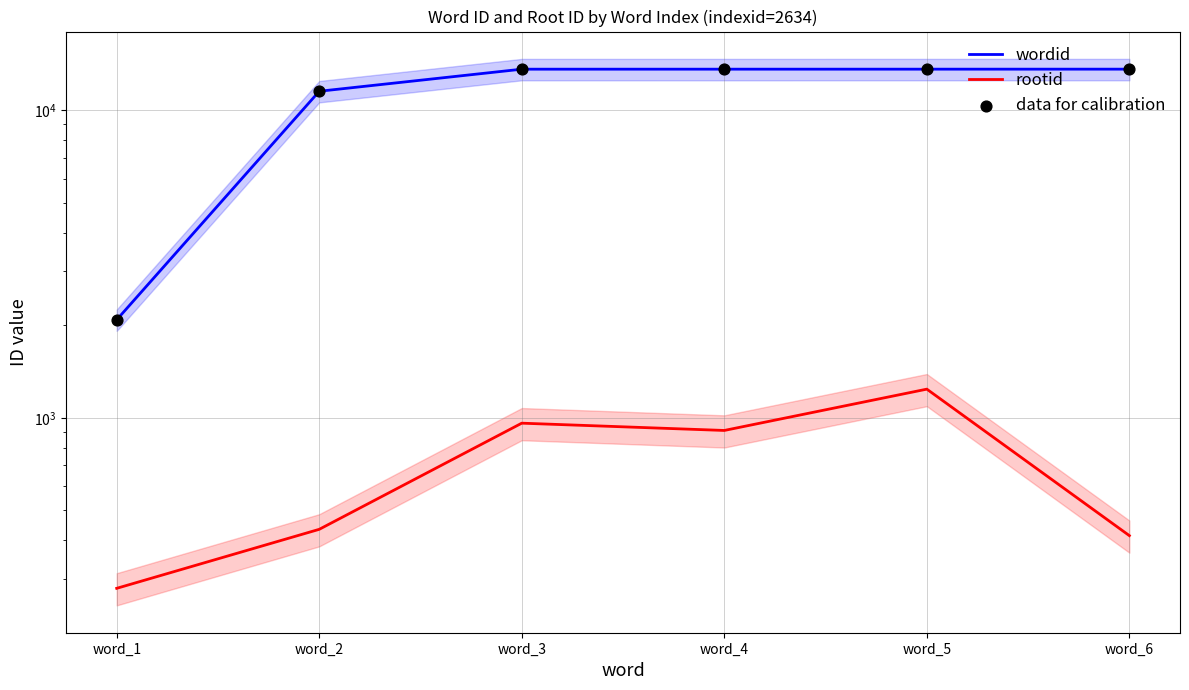

Which series contains the lowest Y value?

rootid